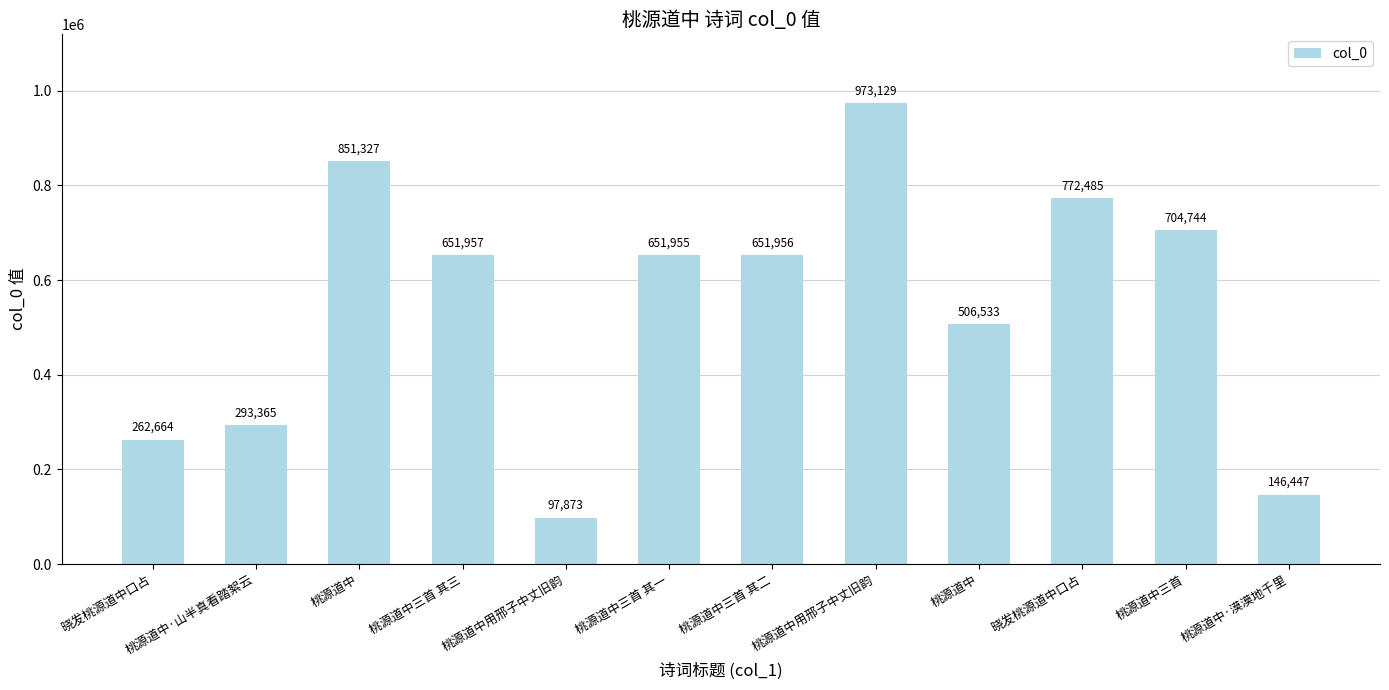

How many bars are there in total?

12